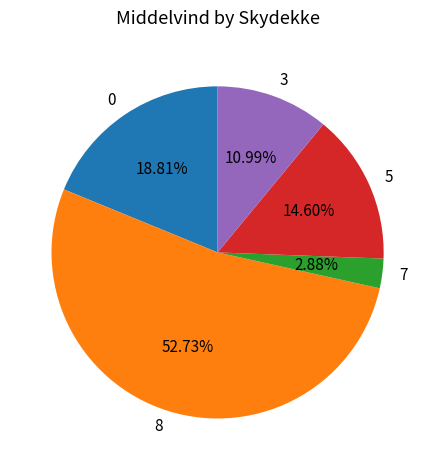

Is there a majority slice in this chart?

Yes